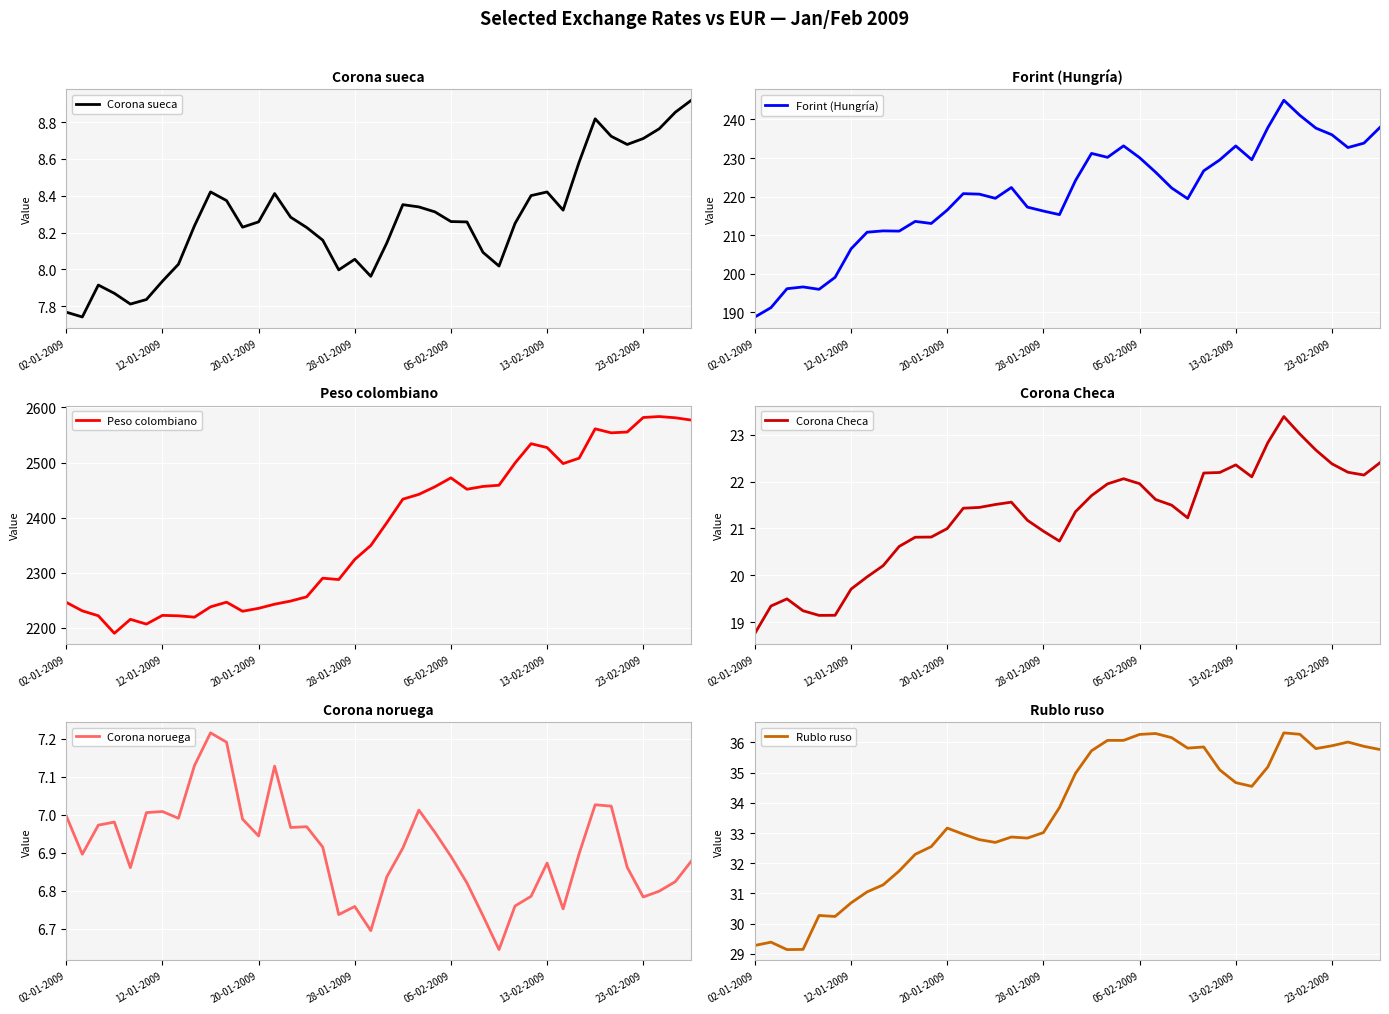

Which category has the lowest value in the Forint (Hungría) series?

02-01-2009